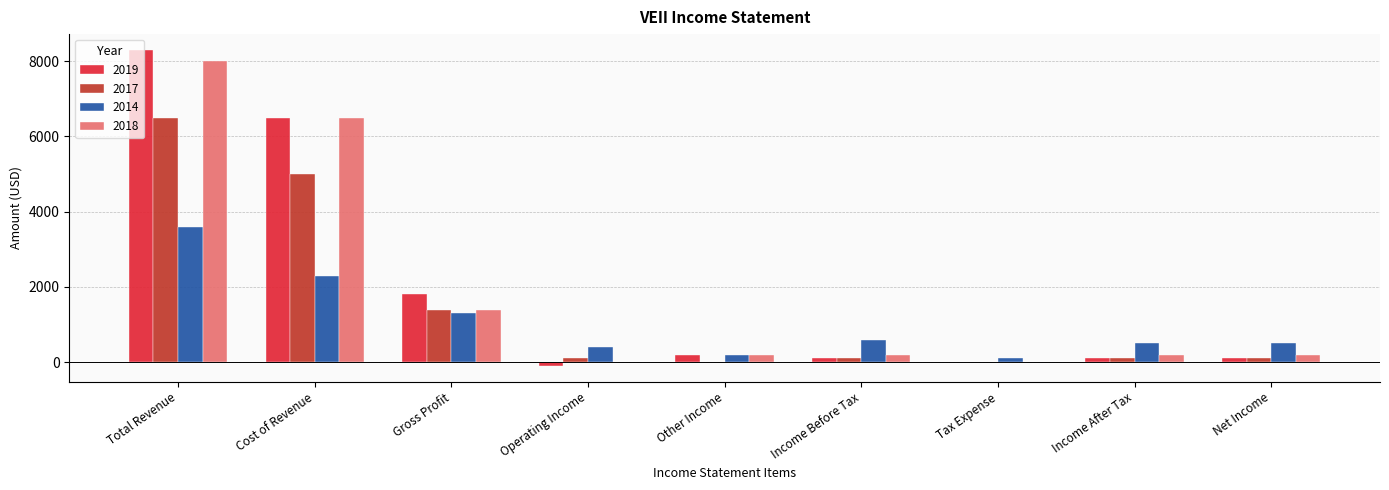

Is the value of 2019 at Gross Profit greater than the value of 2017 at Other Income?

Yes